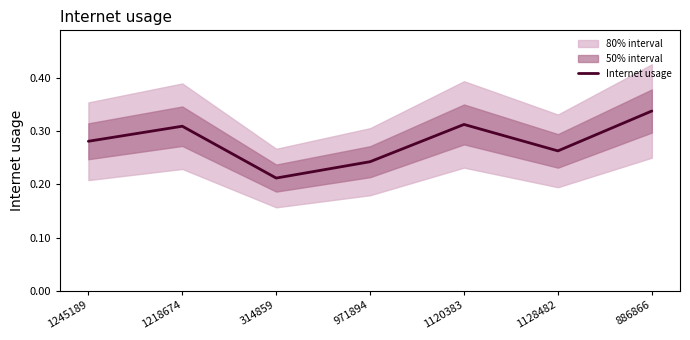

Reading left to right, what are all the values shown in this chart?

1245189=0.3	1218674=0.3	314859=0.2	971894=0.2	1120383=0.3	1128482=0.3	886866=0.3